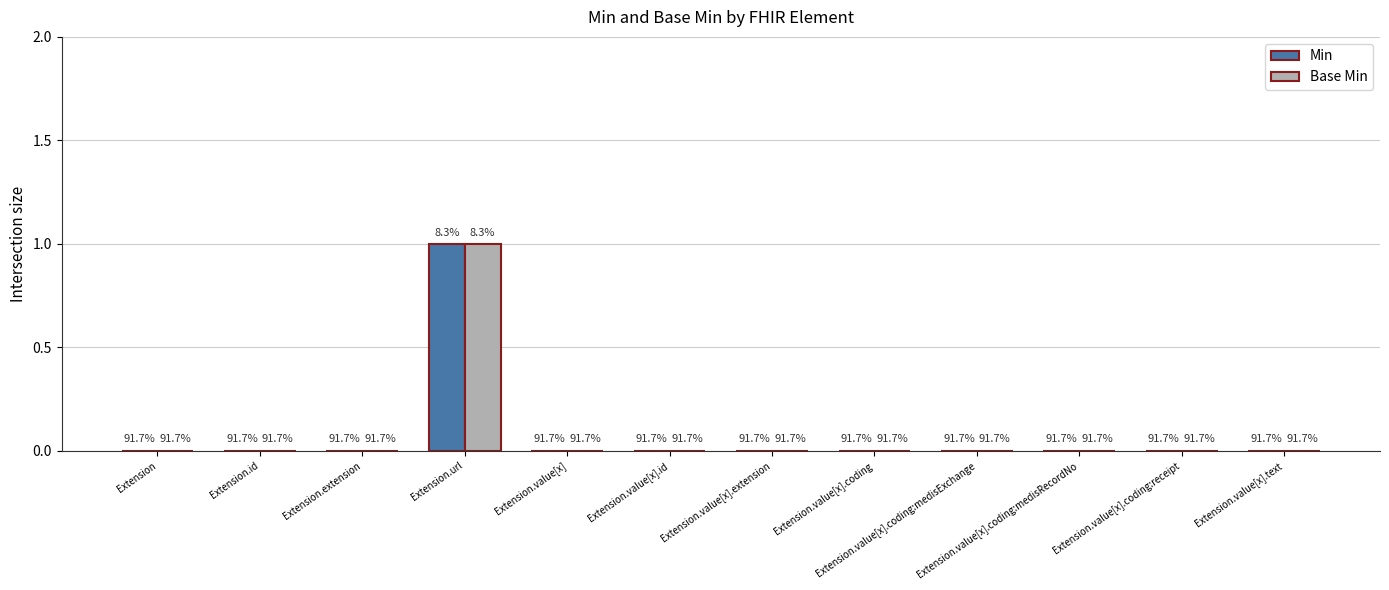

Count the Base Min values in the range 0 to 1.

12